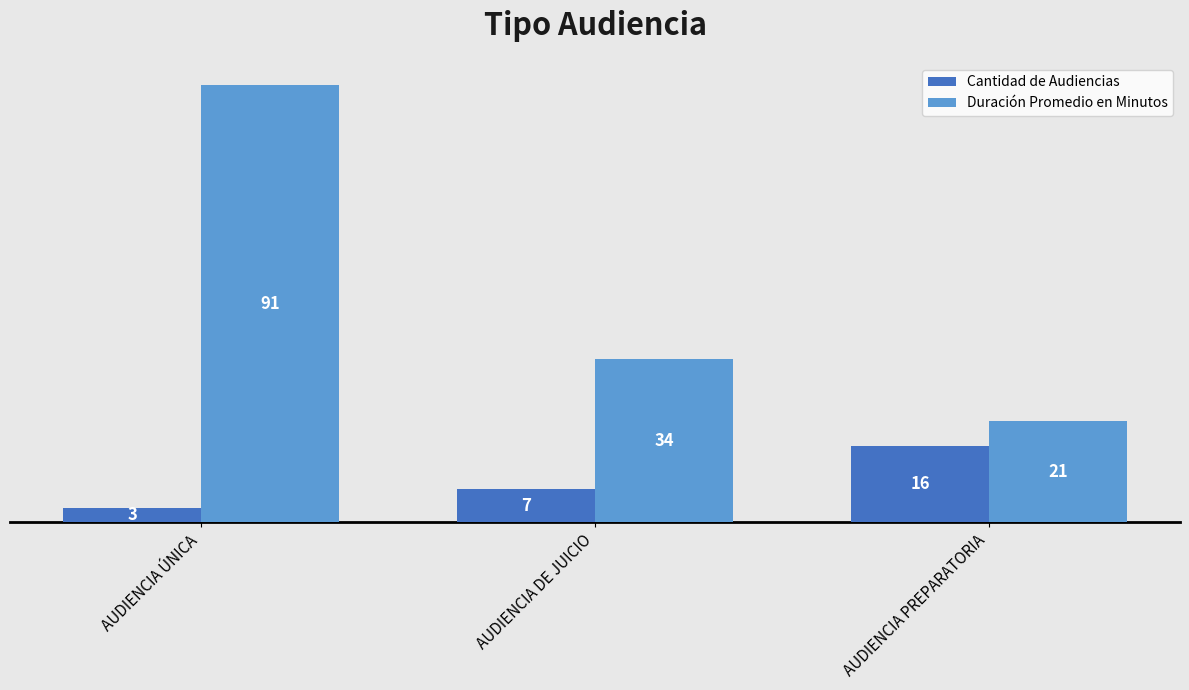

How many Duración Promedio en Minutos values are between 21 and 91?

3